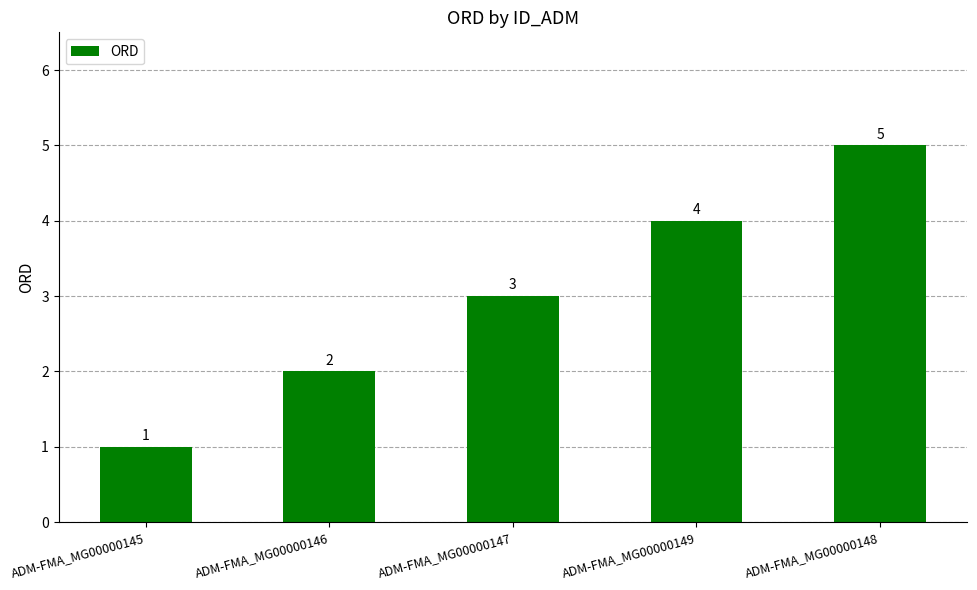

Count the values in the range 2 to 4.

3